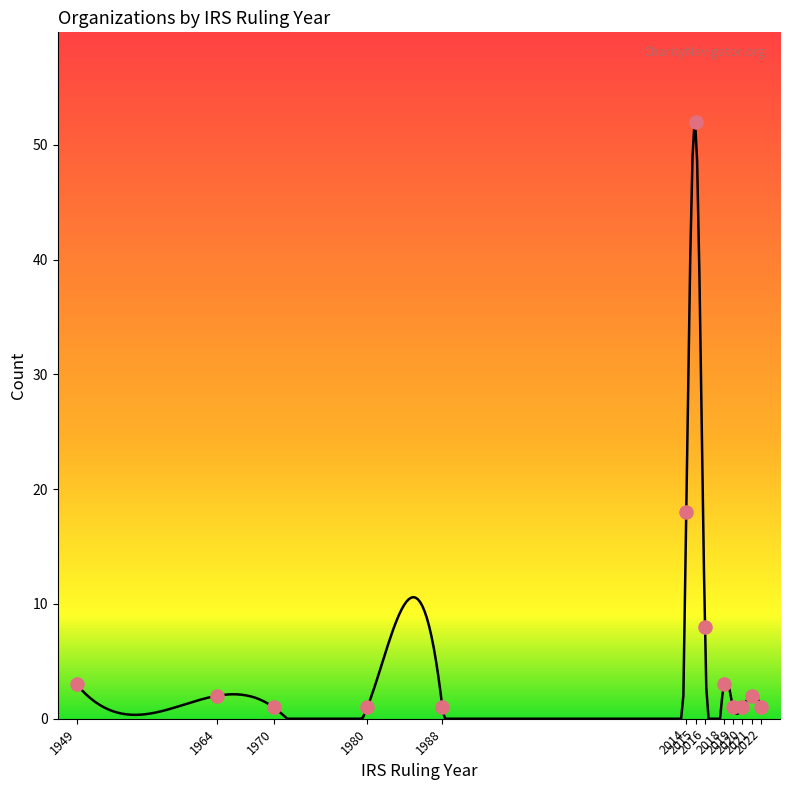

What is the ratio of the value at 2015 to the value at 1988?

52.0